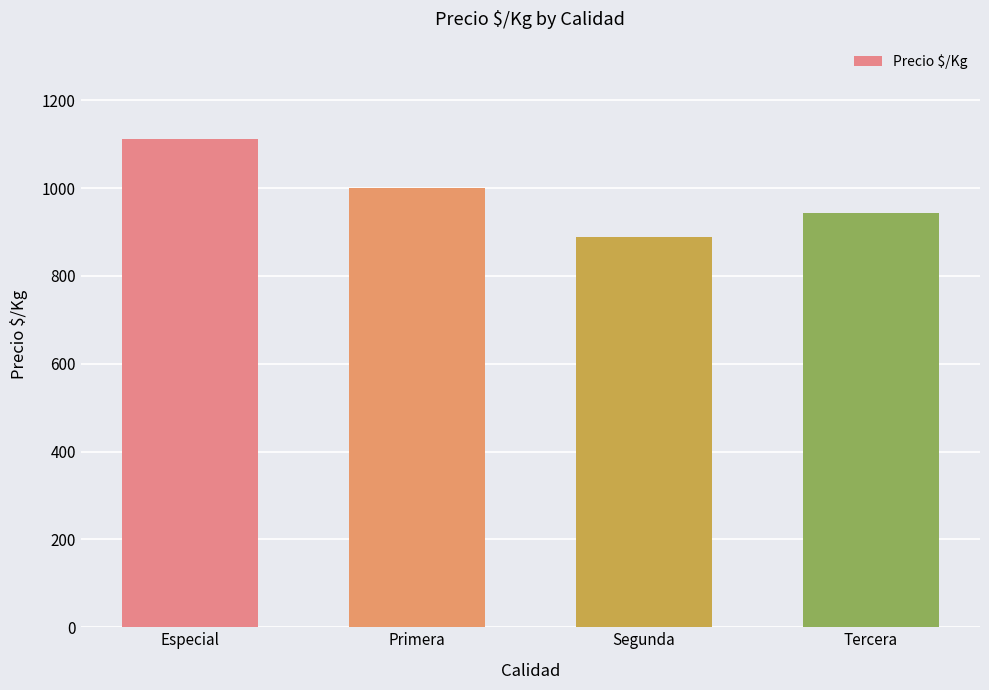

What is the label of the 1st bar from the left?

Especial